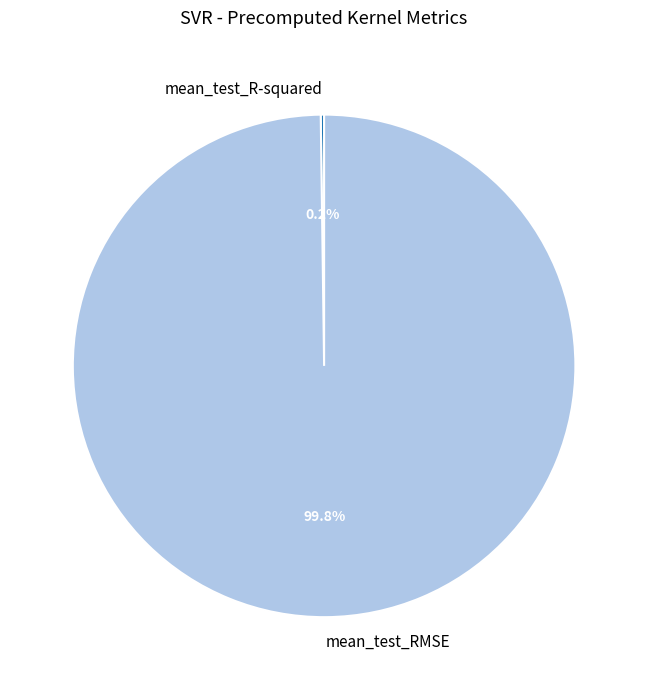

To the nearest percent, what is the average slice percentage?

50%